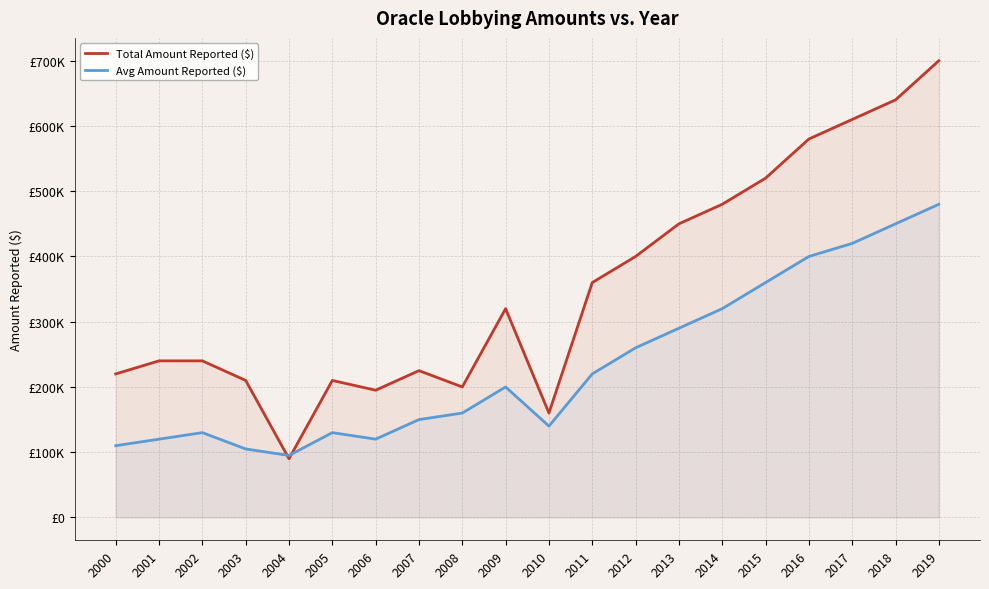

What is the total value across all series at 2012?

660000